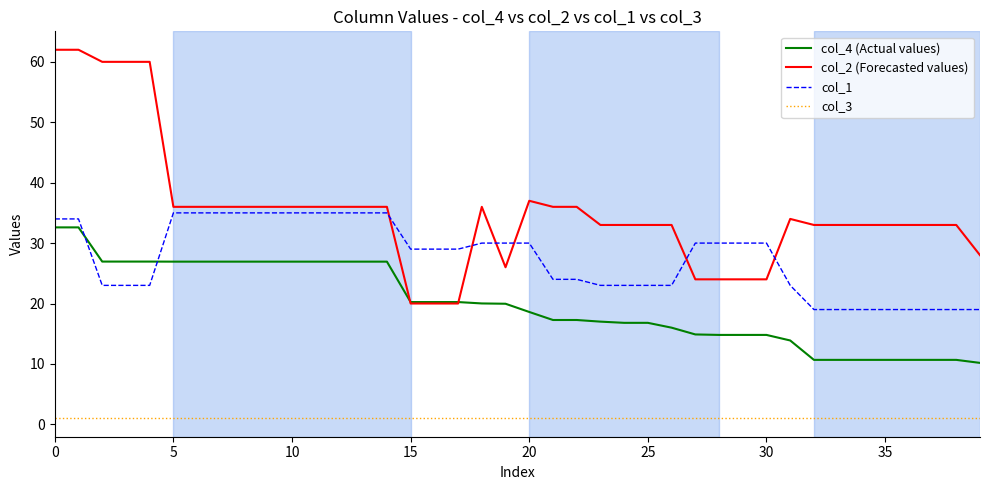

Which series has the widest spread of values?

col_2 (Forecasted values)